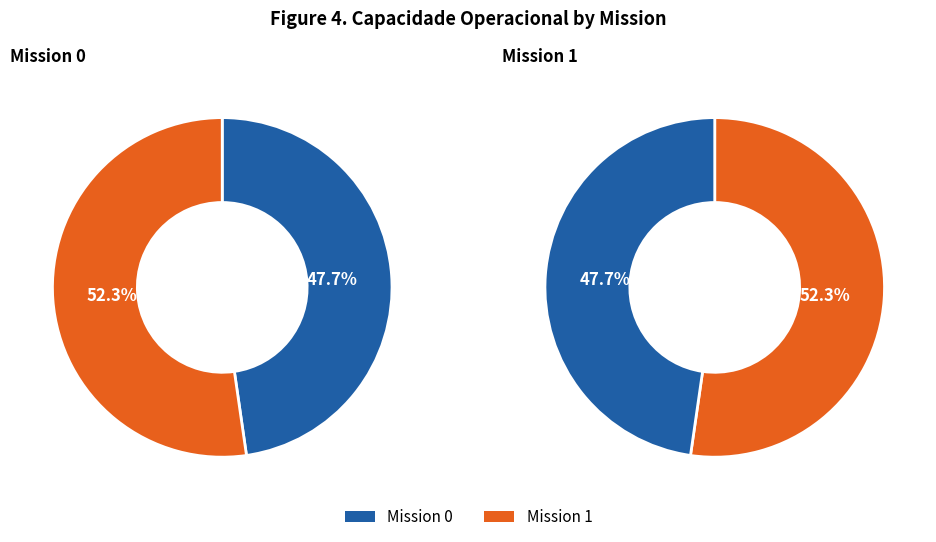

To the nearest percent, what is the combined percentage of 1 and 0?

100%